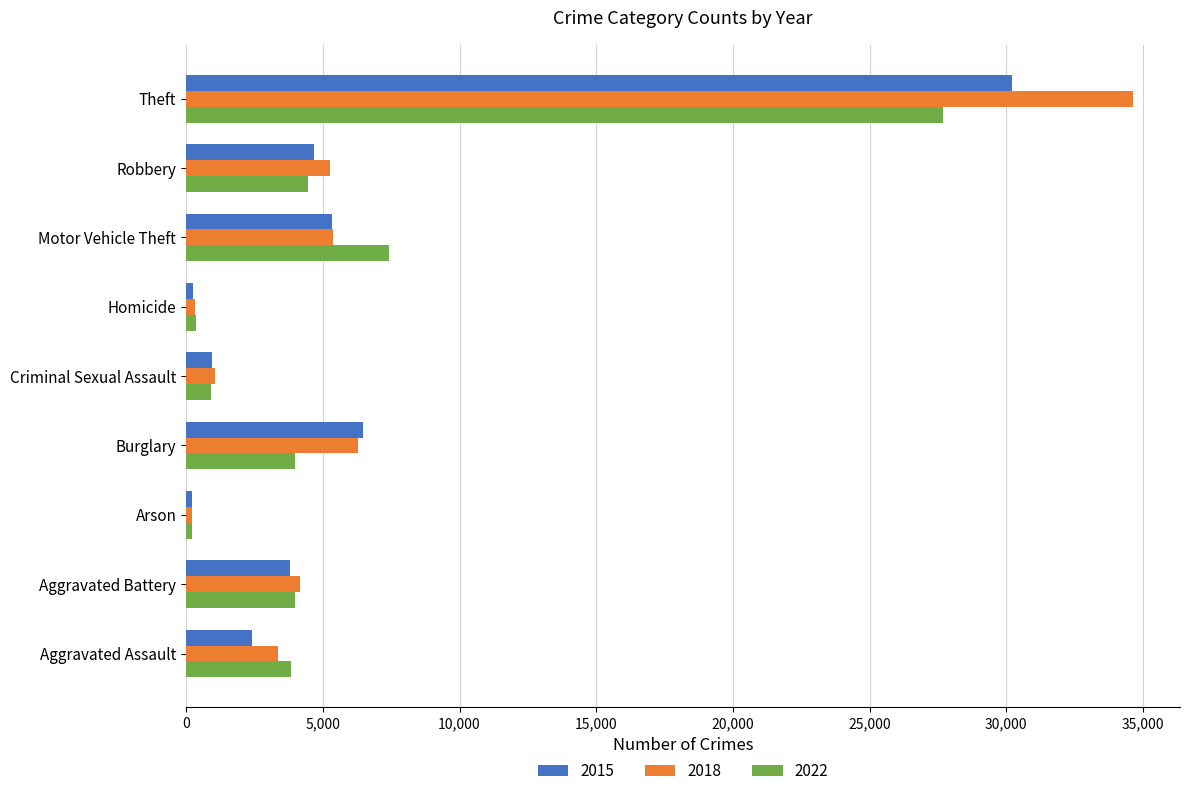

Rank the series at Theft from lowest to highest value.

2022, 2015, 2018